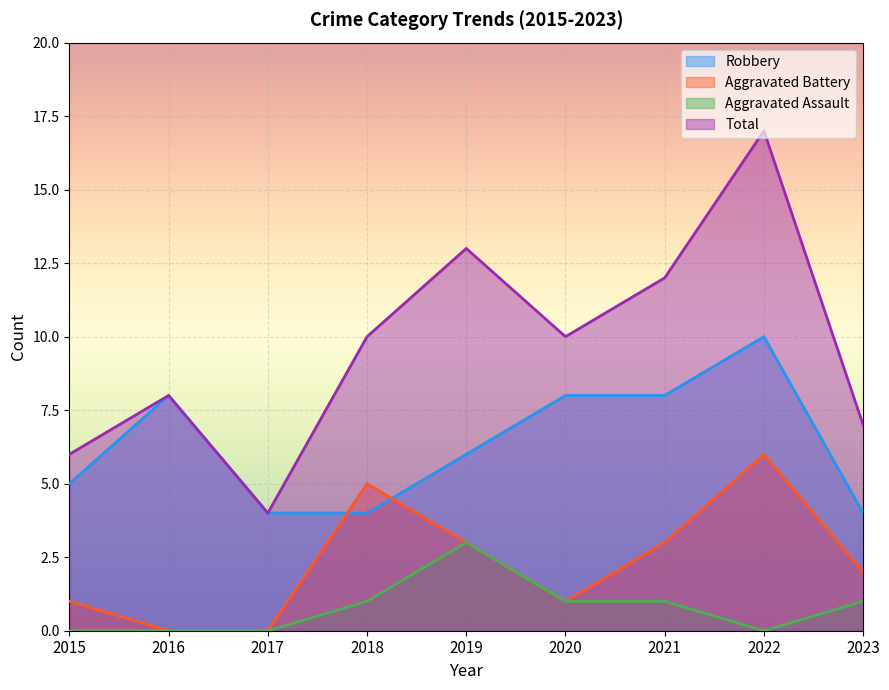

At which category is the sum across all series the highest?

2022